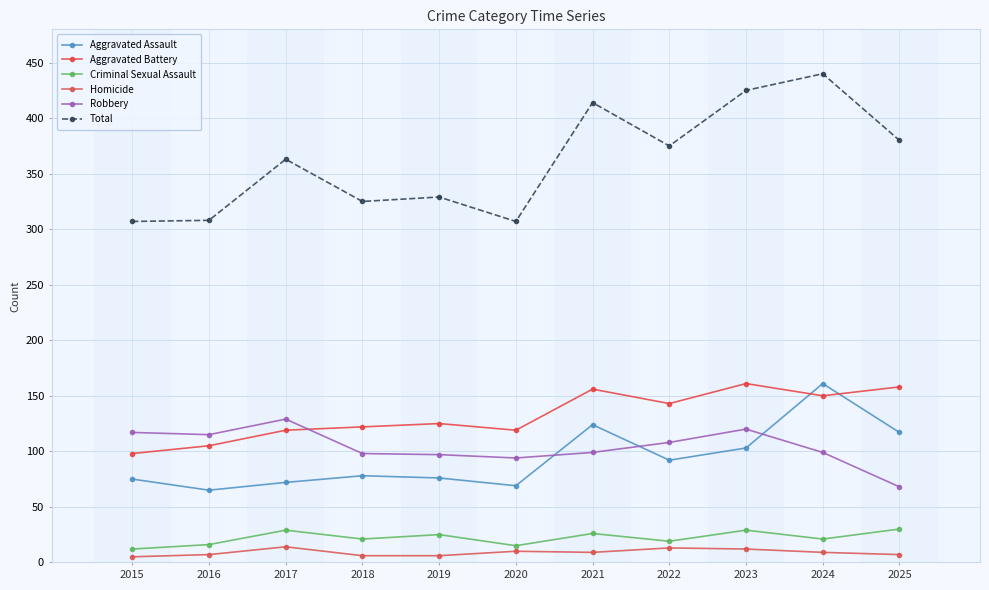

Count the number of categories in the chart.

11